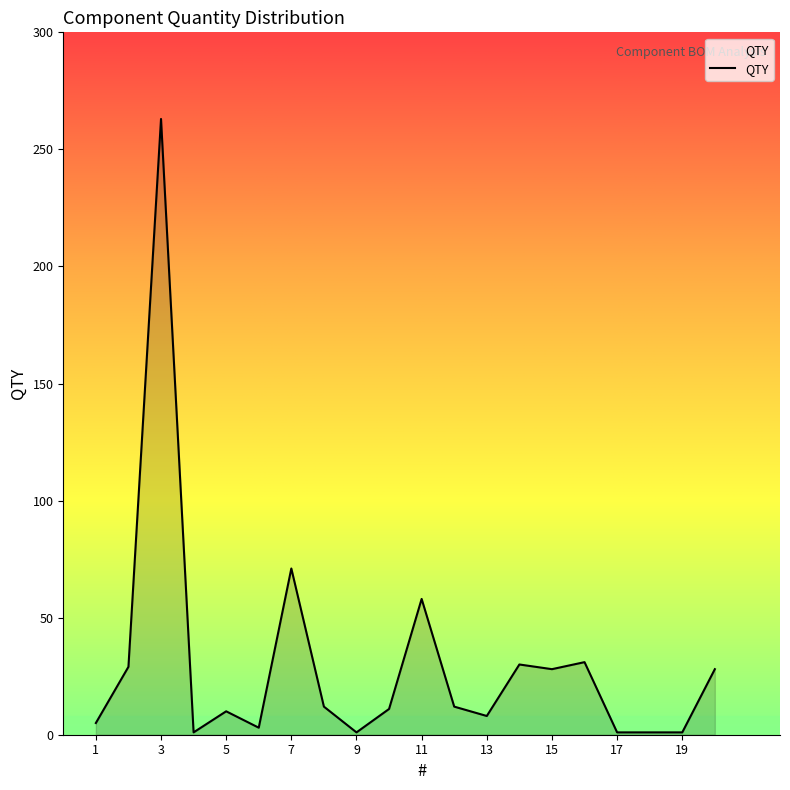

List the labels in order of value, largest first.

3, 7, 11, 16, 14, 2, 15, 20, 8, 12, 10, 5, 13, 1, 6, 4, 9, 17, 18, 19